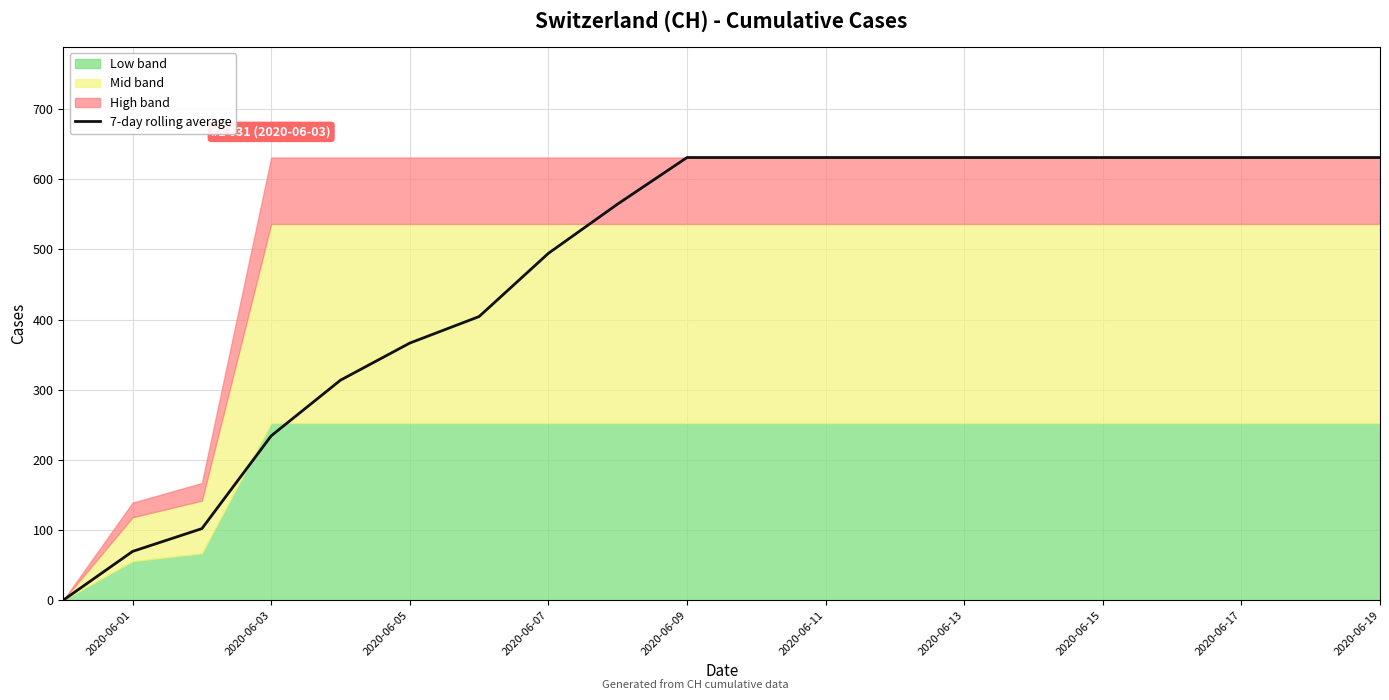

What is the average value?

474.5